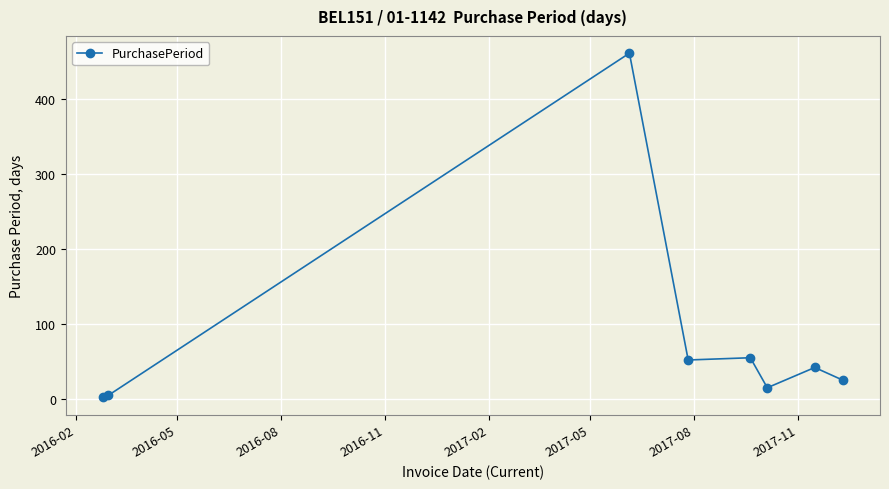

Does the chart have visible grid lines?

Yes